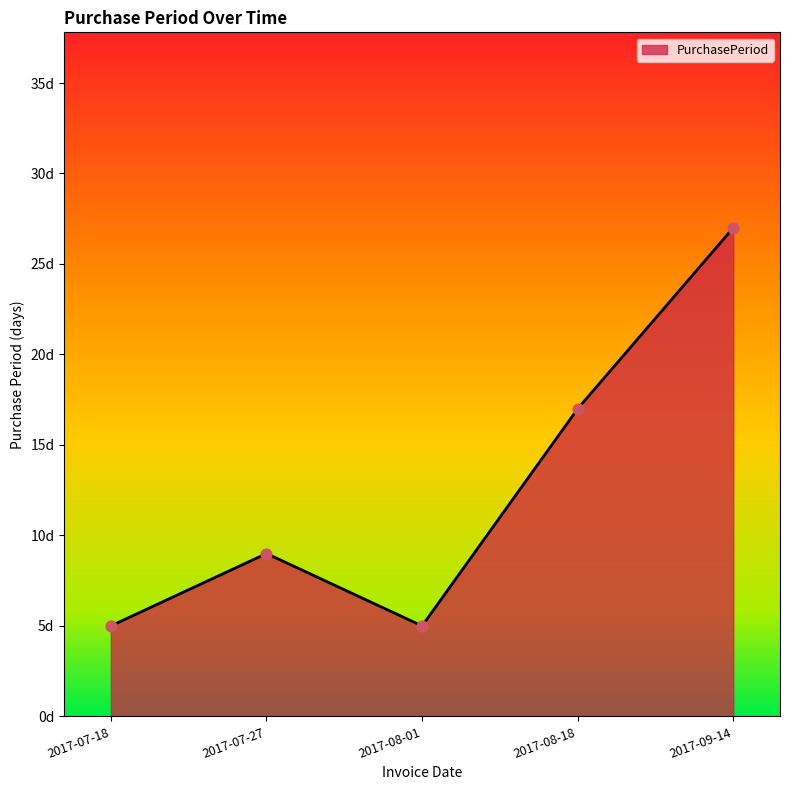

What is the ratio of the value at 2017-09-14 to the value at 2017-07-18?

5.4